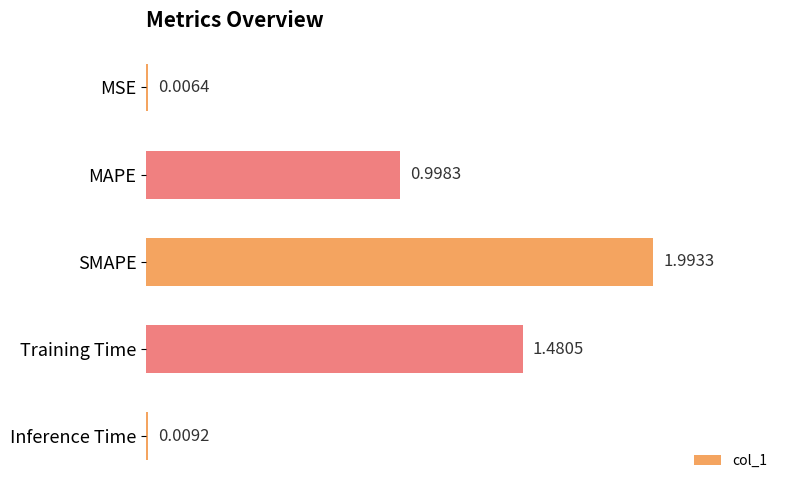

Where is the data nearest to the value 0?

MSE